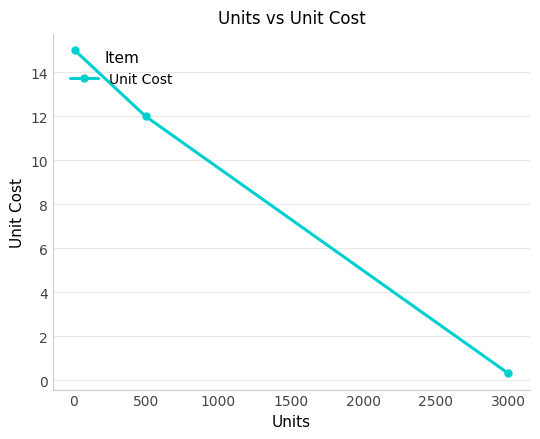

What is the difference between the second highest and minimum values?

11.7